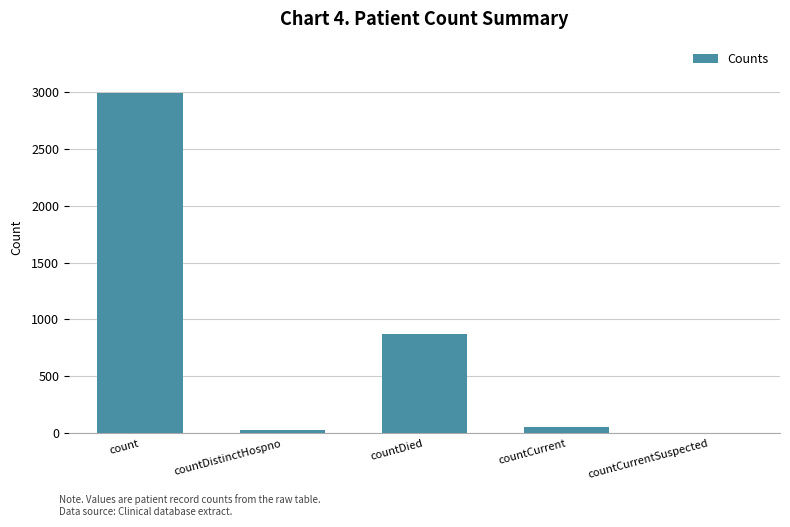

Reading left to right, list all the values displayed in this chart.

2991	29	872	59	0